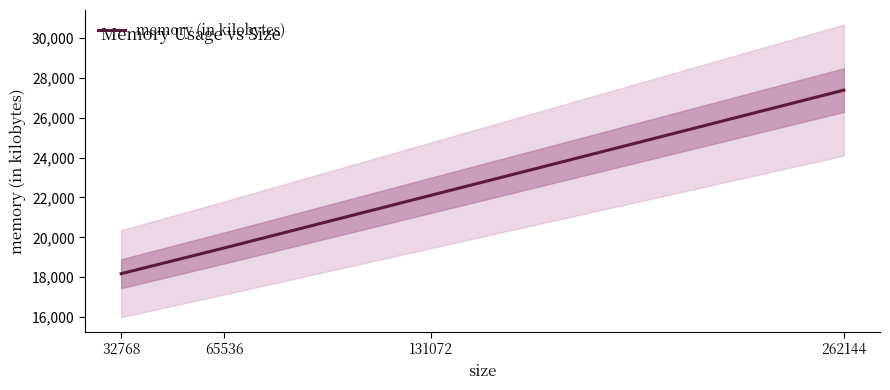

Between 131072 and 65536, which is larger?

131072